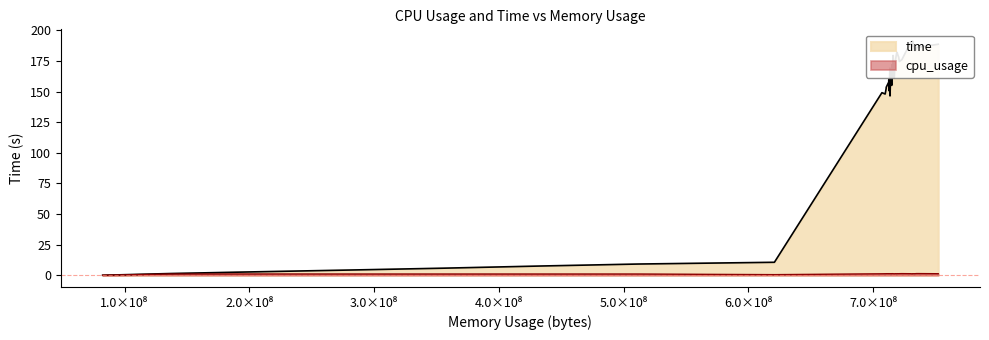

True or false: the data has more than 0 interior local peaks.

True